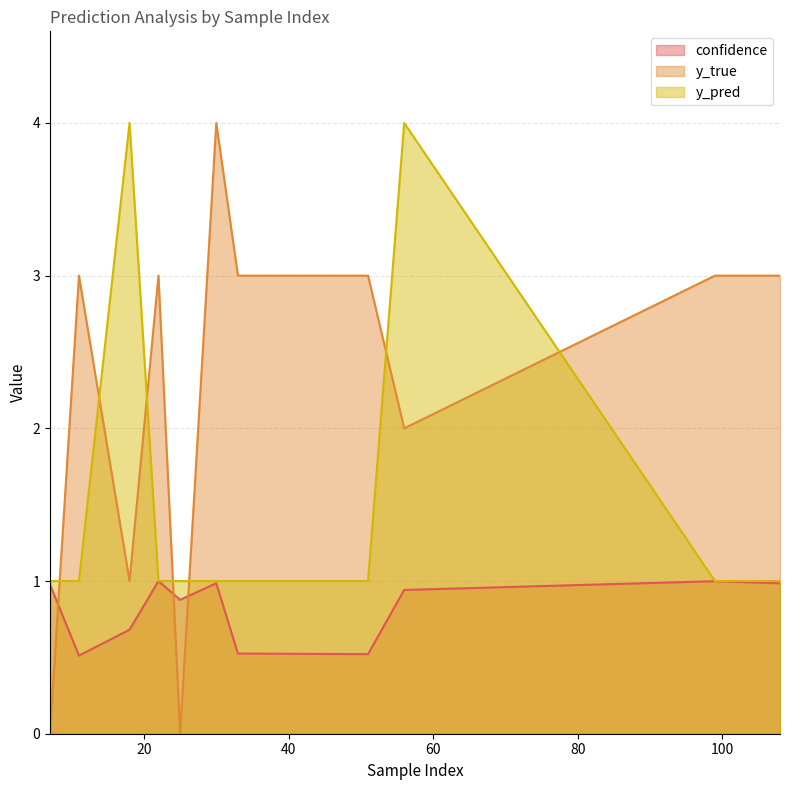

What is the sum of the confidence values at 18 and 30?

1.7